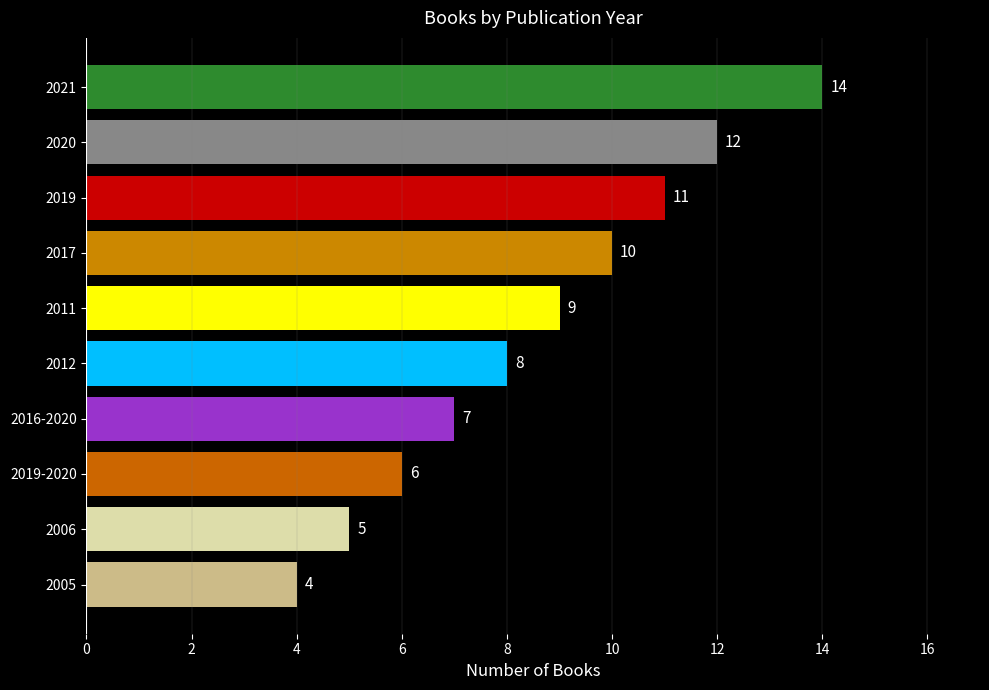

What is the maximum value shown in the chart?

14